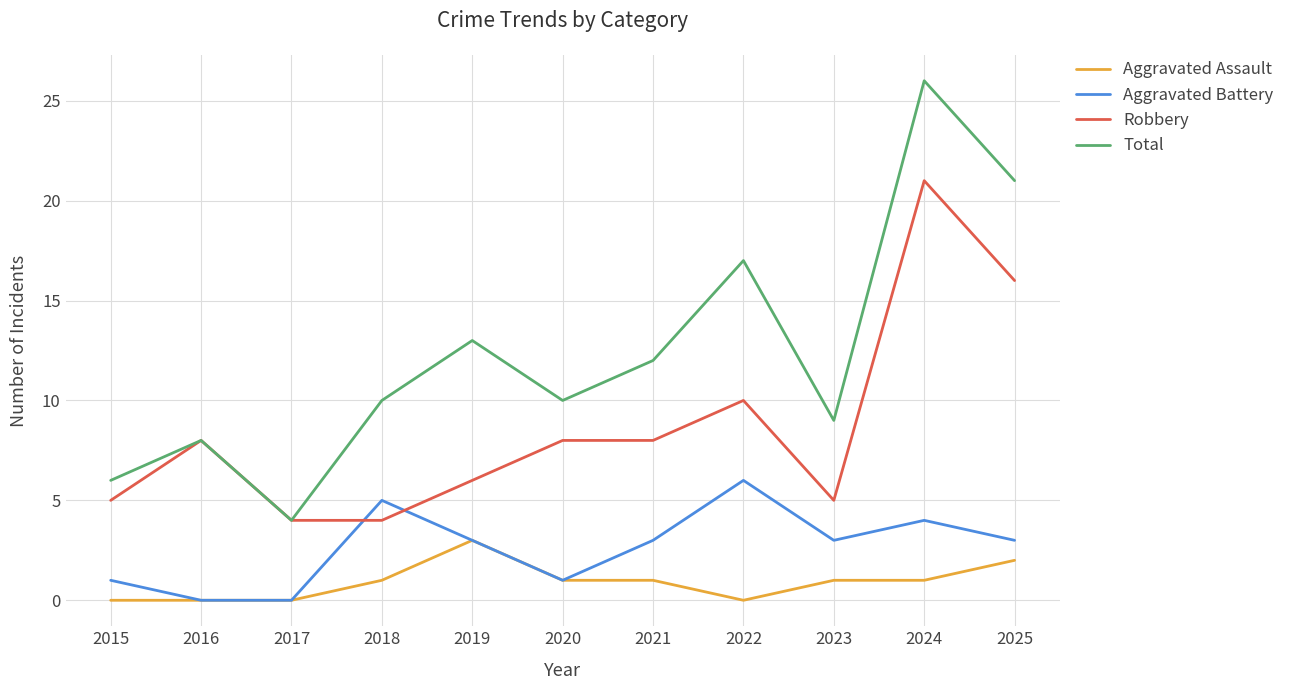

What is the total value across all series at 2022?

33